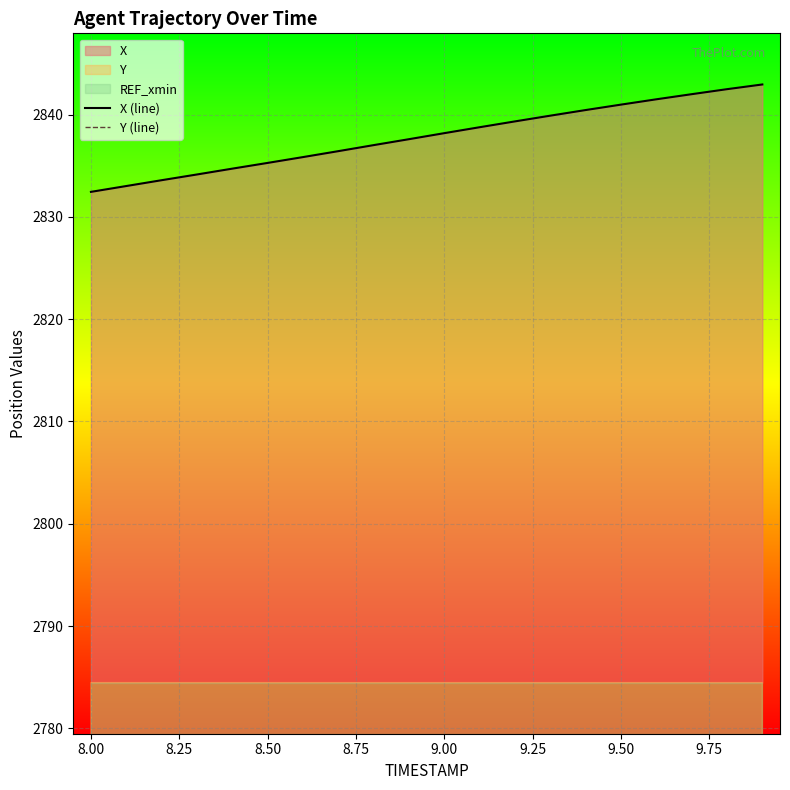

Reading left to right, list all the values displayed in this chart.

X (line): 2832.4	2833.0	2833.6	2834.2	2834.7	2835.3	2835.8	2836.4	2837.0	2837.6	2838.2	2838.8	2839.3	2839.9	2840.4	2841.0	2841.5	2842.0	2842.5	2842.9
Y (line): 1303.1	1303.5	1303.8	1304.2	1304.5	1304.8	1305.1	1305.5	1305.8	1306.1	1306.4	1306.7	1307.0	1307.4	1307.7	1308.0	1308.3	1308.6	1308.9	1309.3